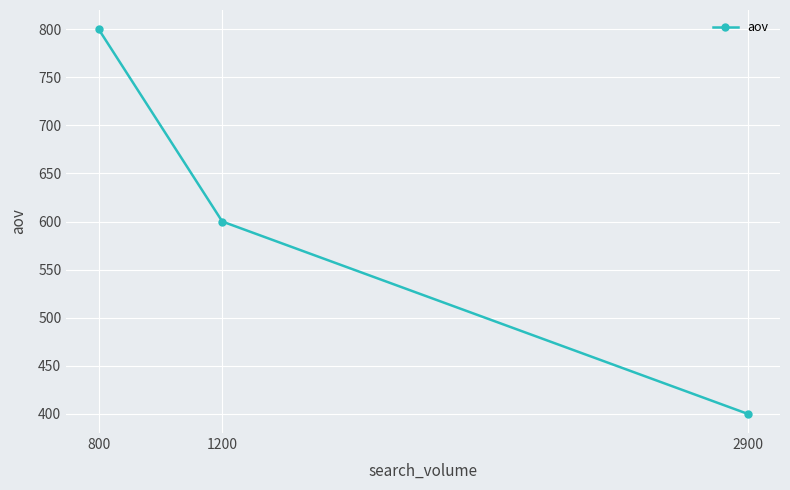

What is the sum of all values?

1800